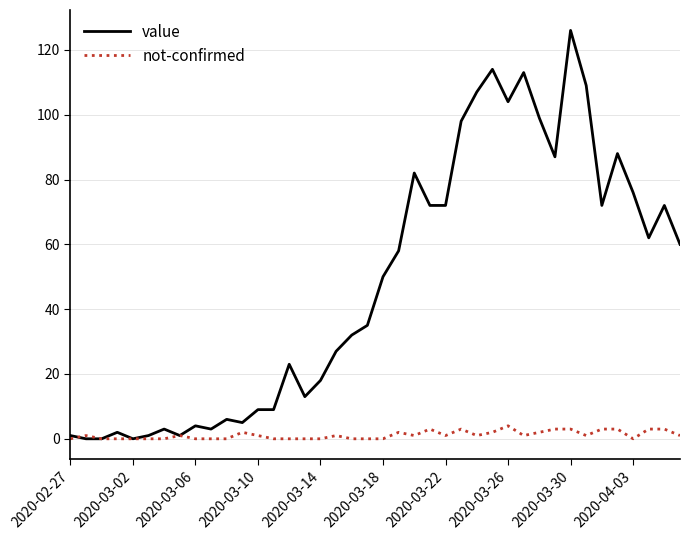

What is the greatest value displayed?

126